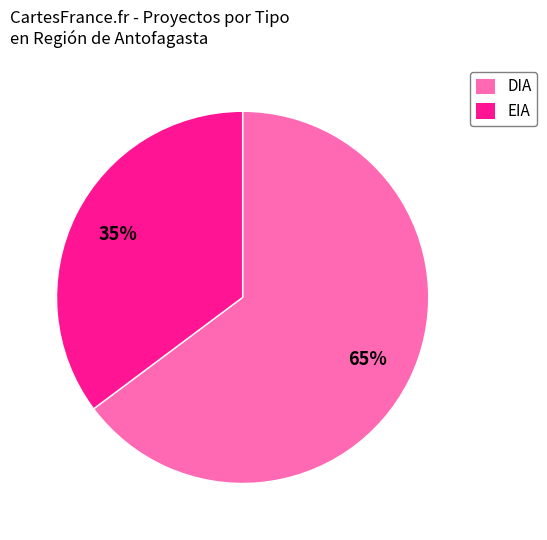

Do EIA and DIA together represent more than half of the pie?

Yes